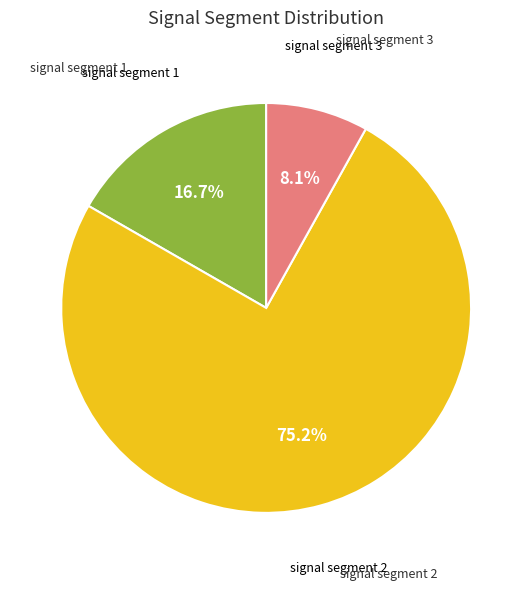

Is there any slice that represents more than half of the pie?

Yes